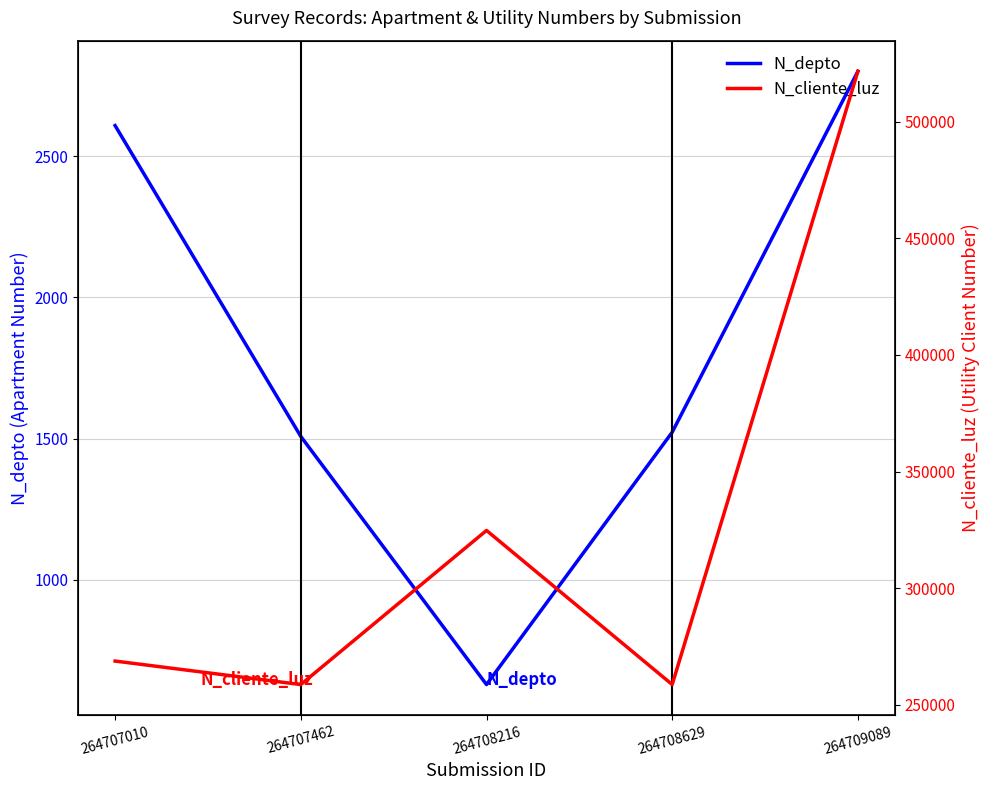

What are all the series names shown in the legend?

N_depto, N_cliente_luz